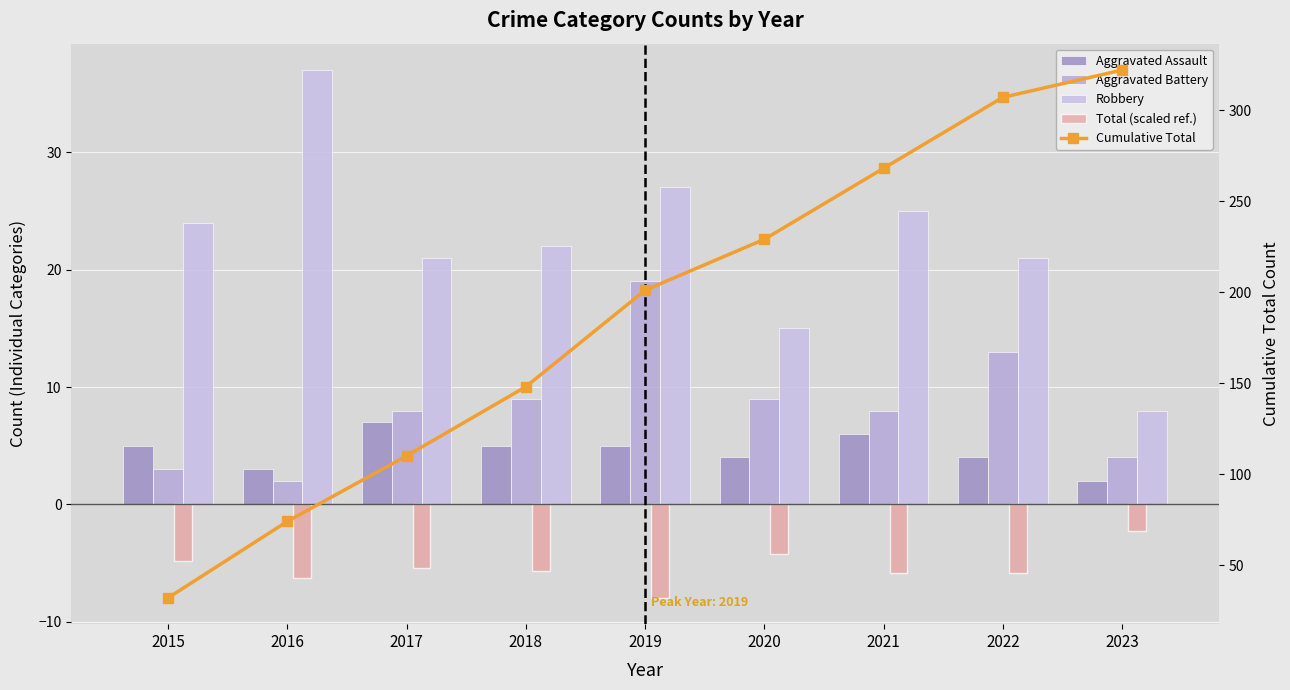

Is the value of Cumulative Total at 2018 greater than the value of Aggravated Assault at 2021?

Yes